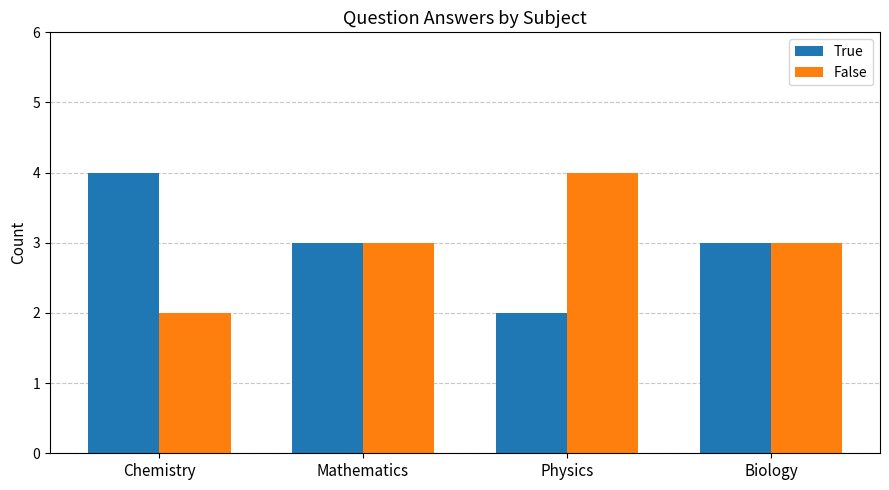

What is the maximum value for False?

4